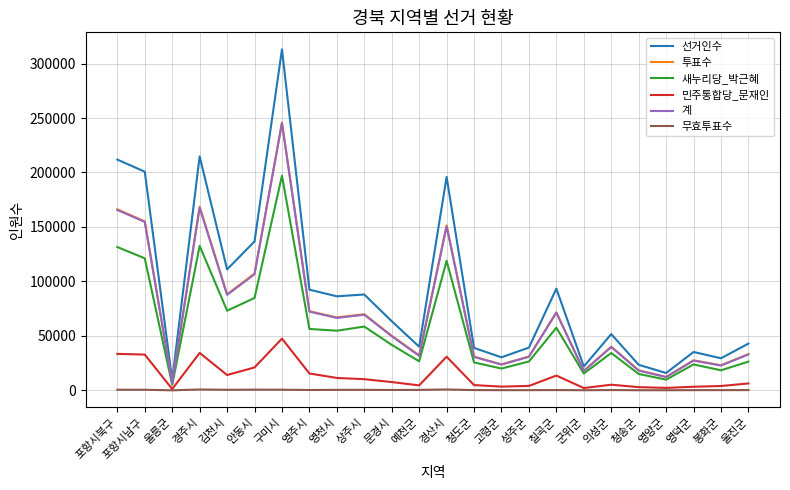

At which label does 새누리당_박근혜 first exceed 41762?

포항시북구